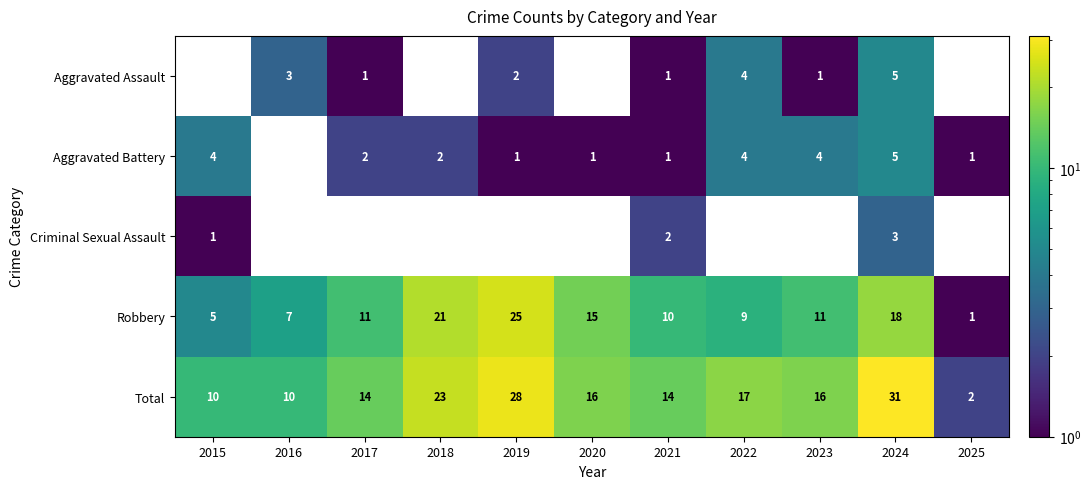

Which category has the lowest value across all series?

2017